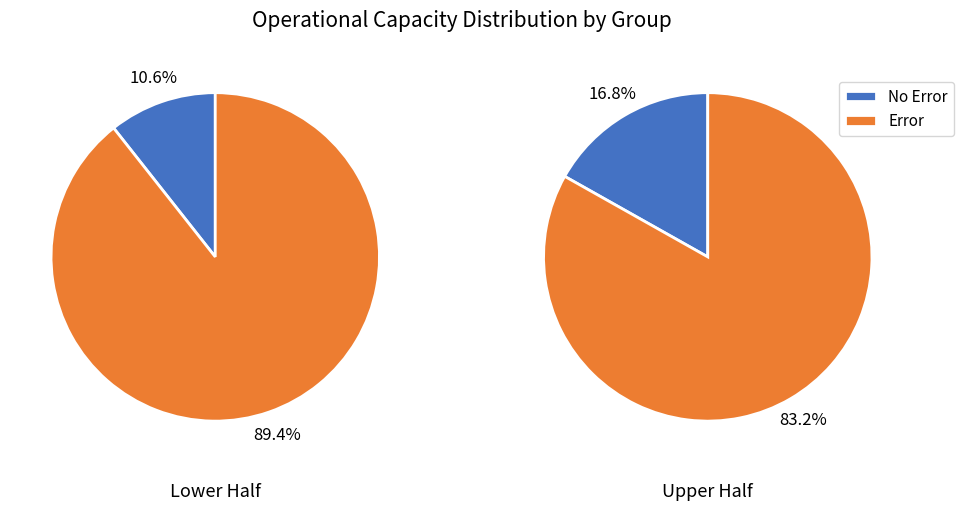

Count the number of slices in the pie.

2